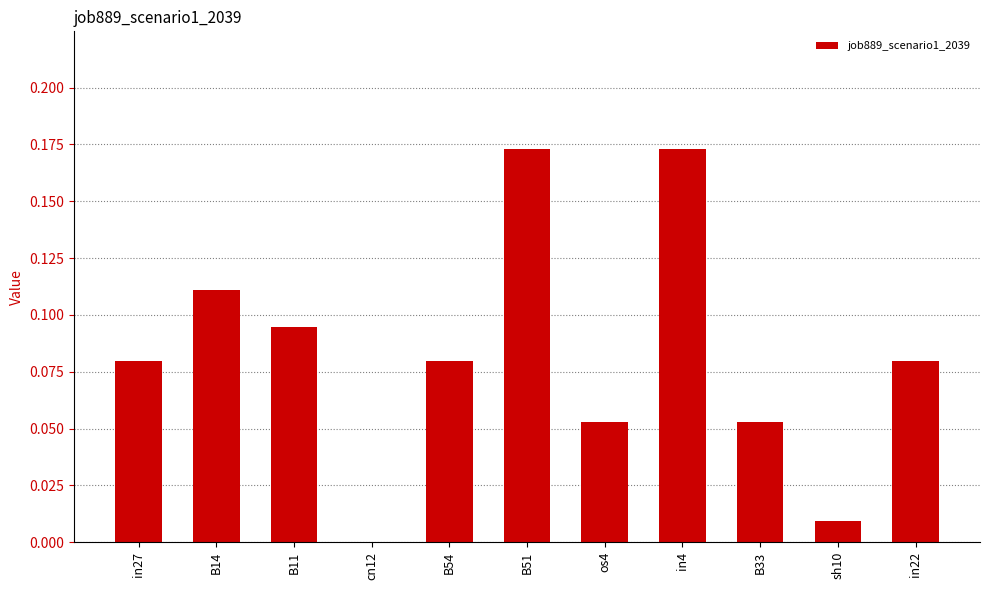

What is the sum of the values at B51 and in4?

0.3